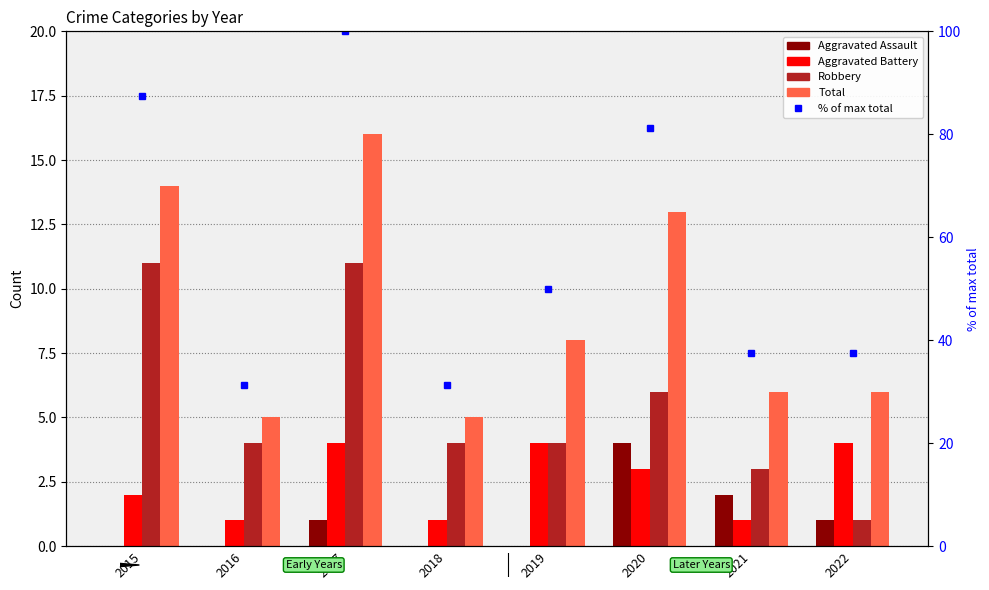

At which label does Total first exceed 8?

2015